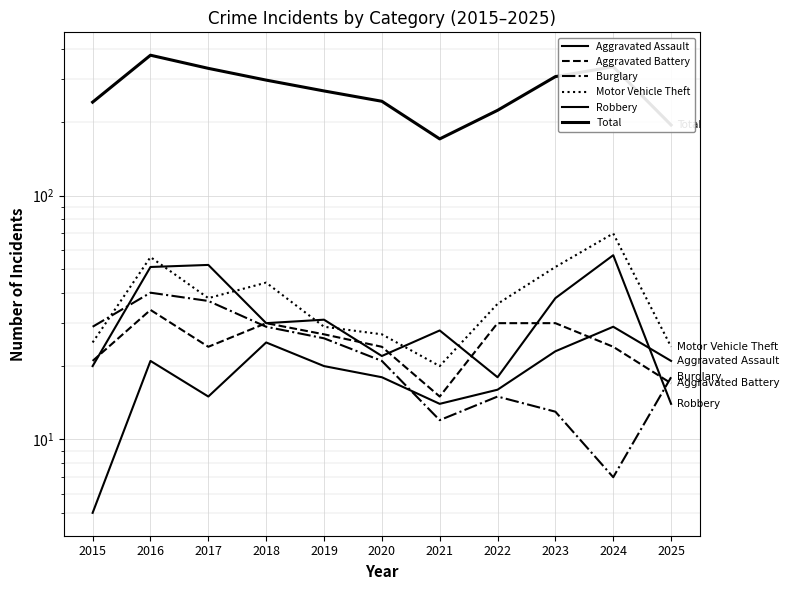

What are all the series names shown in the legend?

Aggravated Assault, Aggravated Battery, Burglary, Motor Vehicle Theft, Robbery, Total